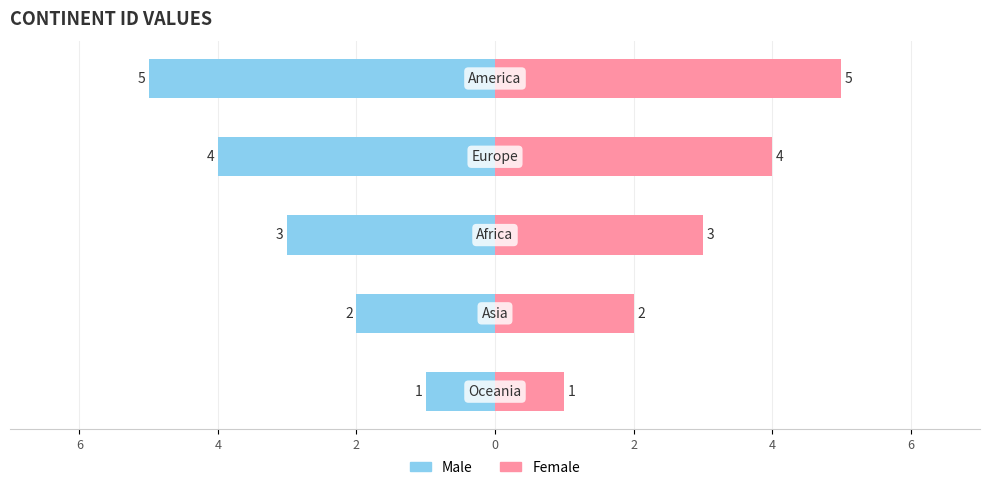

Reading right to left, what are all the values shown in this chart?

Male: 2=-5	0=-4	2=-3	4=-2	6=-1
Female: 2=5	0=4	2=3	4=2	6=1